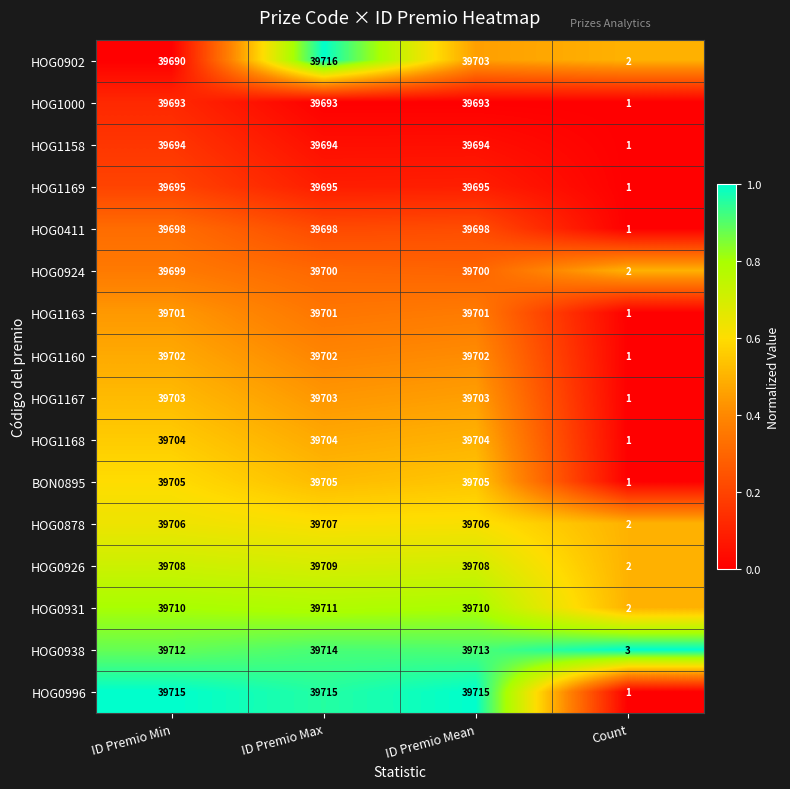

Is it true that HOG0902 equals 2 at Count?

True